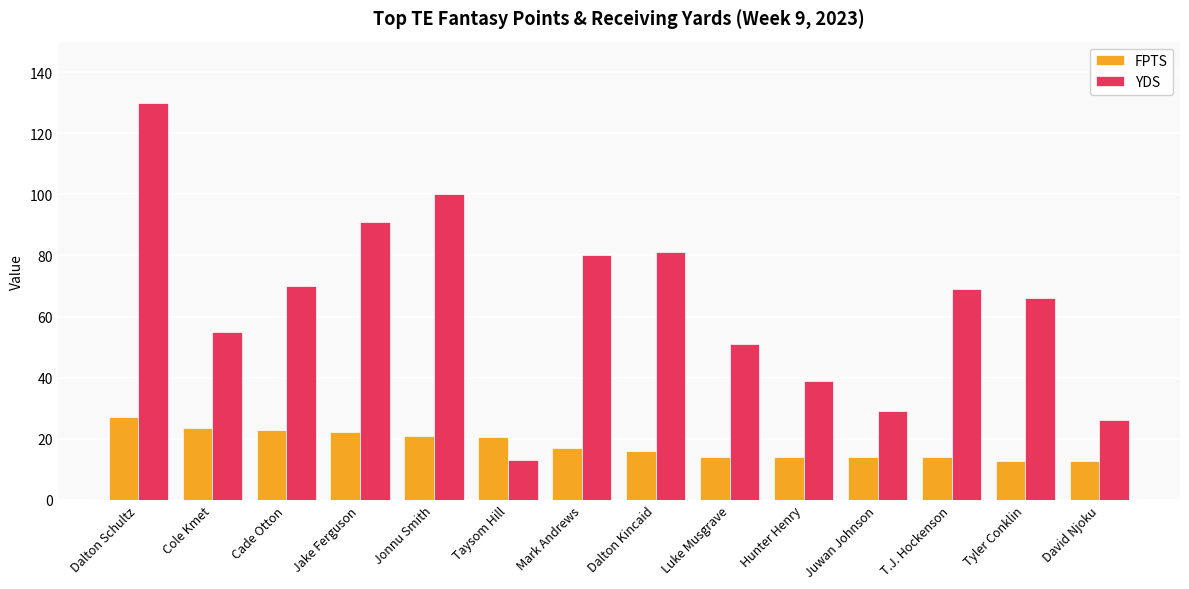

List the series in order of their peak value, highest first.

YDS, FPTS